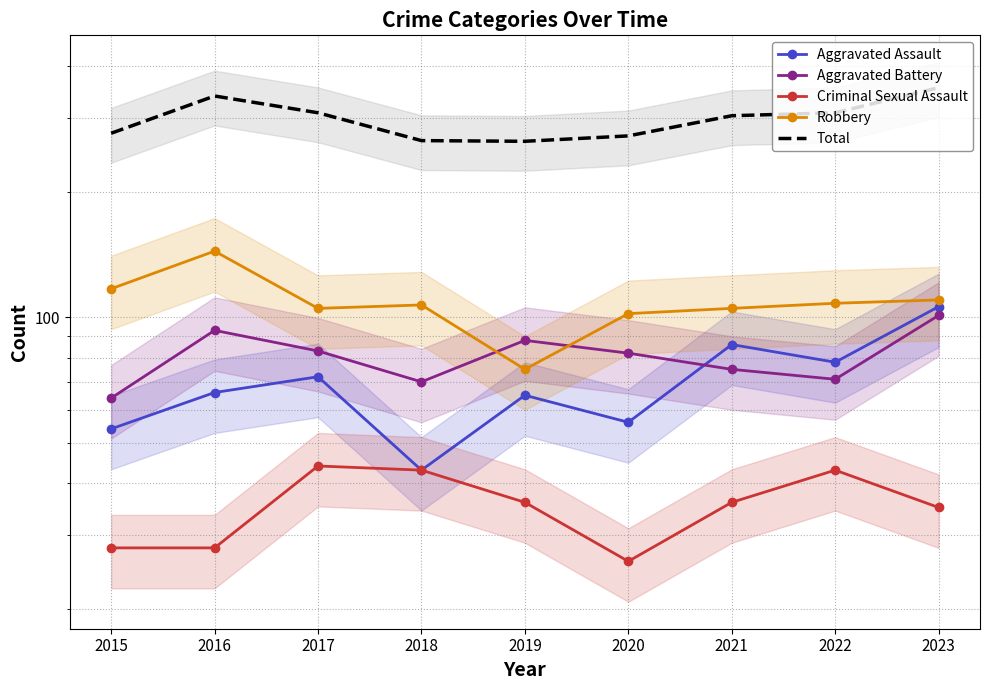

True or false: Criminal Sexual Assault and Aggravated Battery intersect in this chart.

False